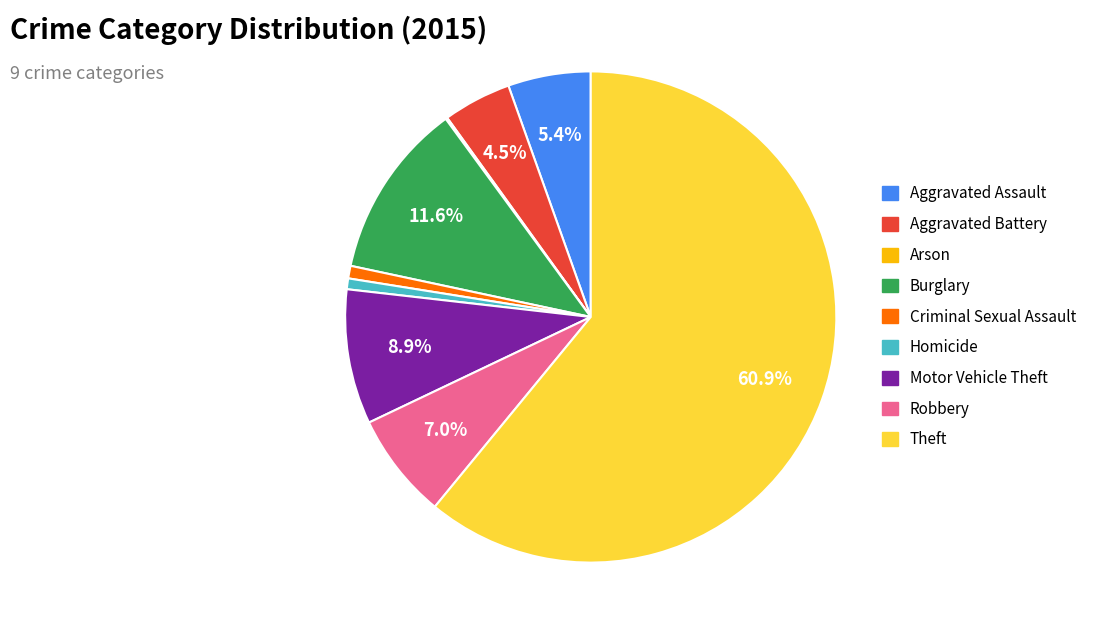

True or false: Criminal Sexual Assault accounts for 1% of the total.

True